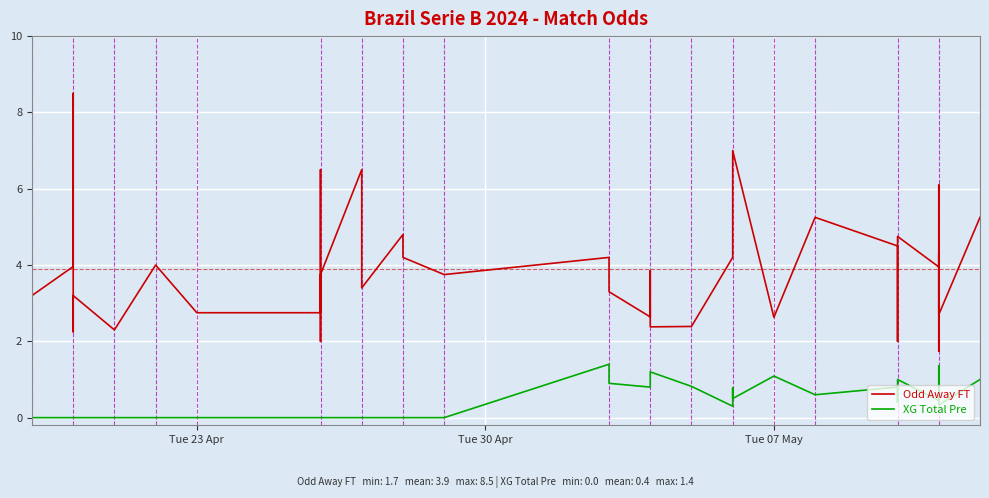

What is the sum of all Odd Away FT values?

156.0